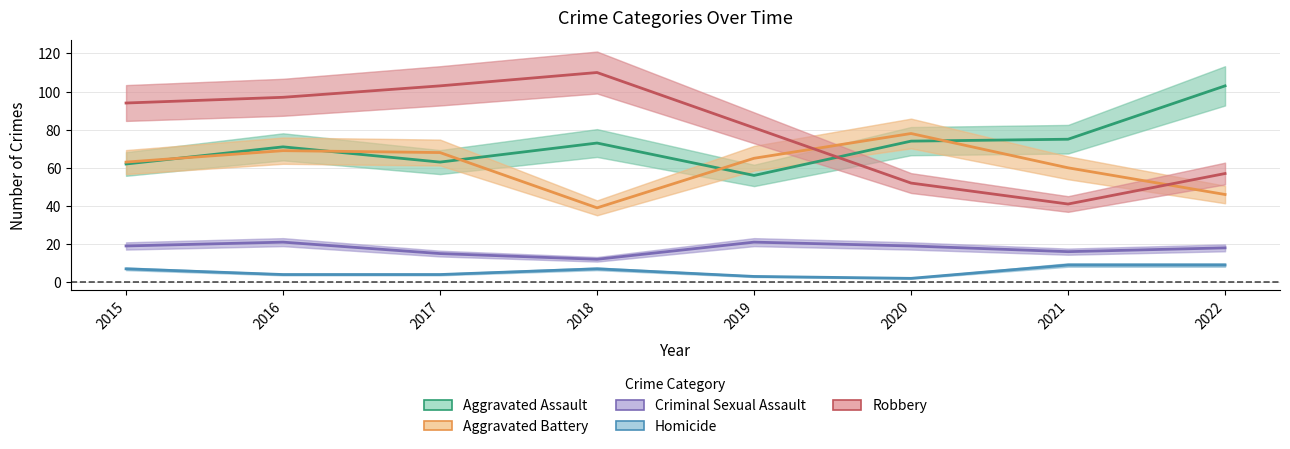

What is the minimum value shown in the chart?

2